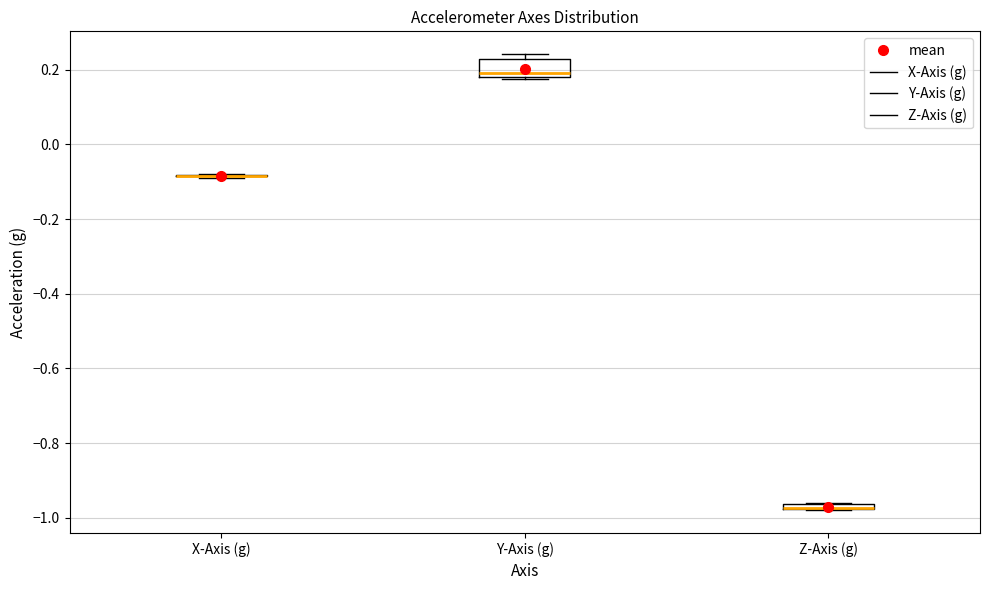

Which box is the tallest, from its lower edge to its upper edge?

Y-Axis (g)